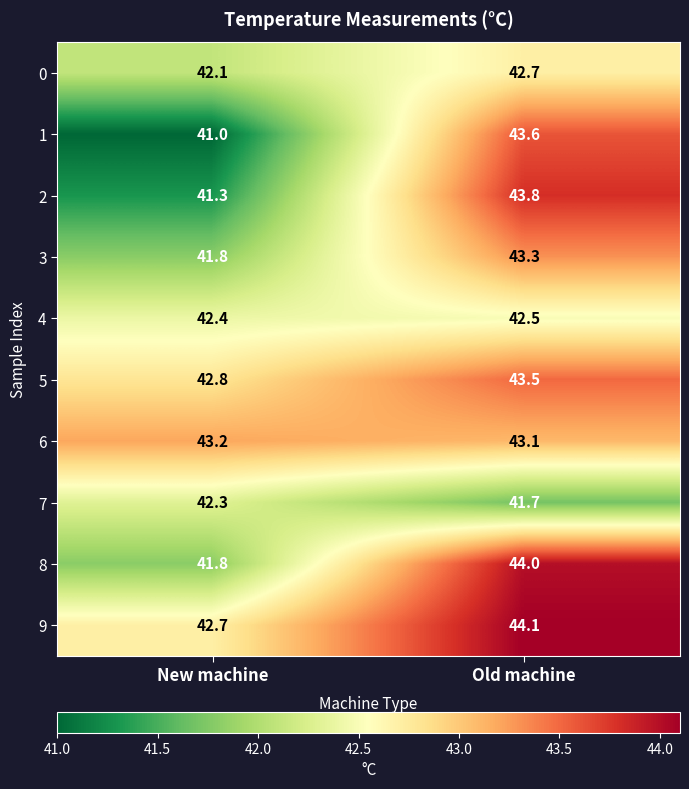

Which series has the largest range (max minus min)?

1